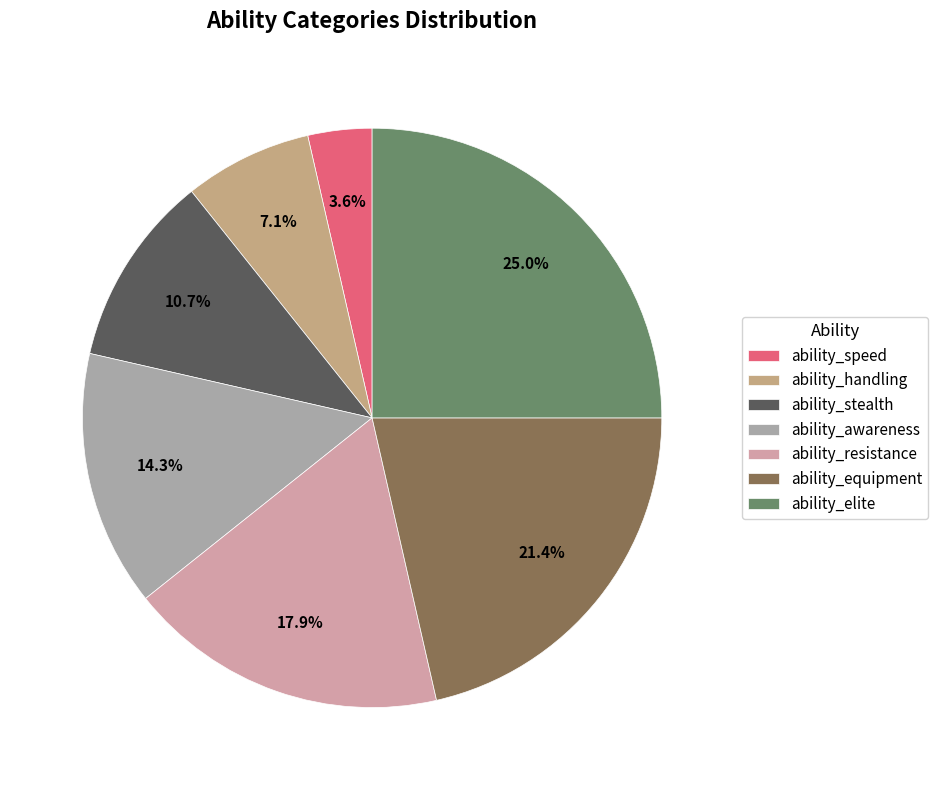

To the nearest percent, what percentage of the pie is ability_handling?

7%